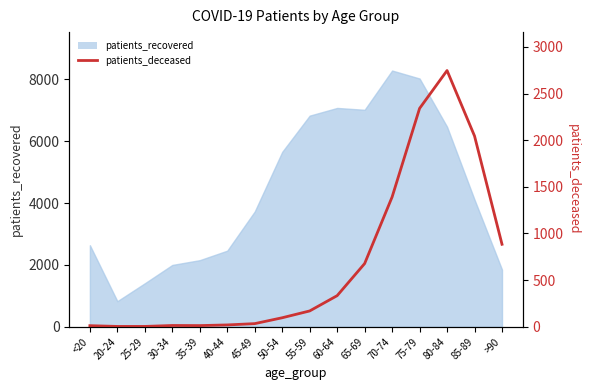

What is the label of the 13th point from the right?

30-34